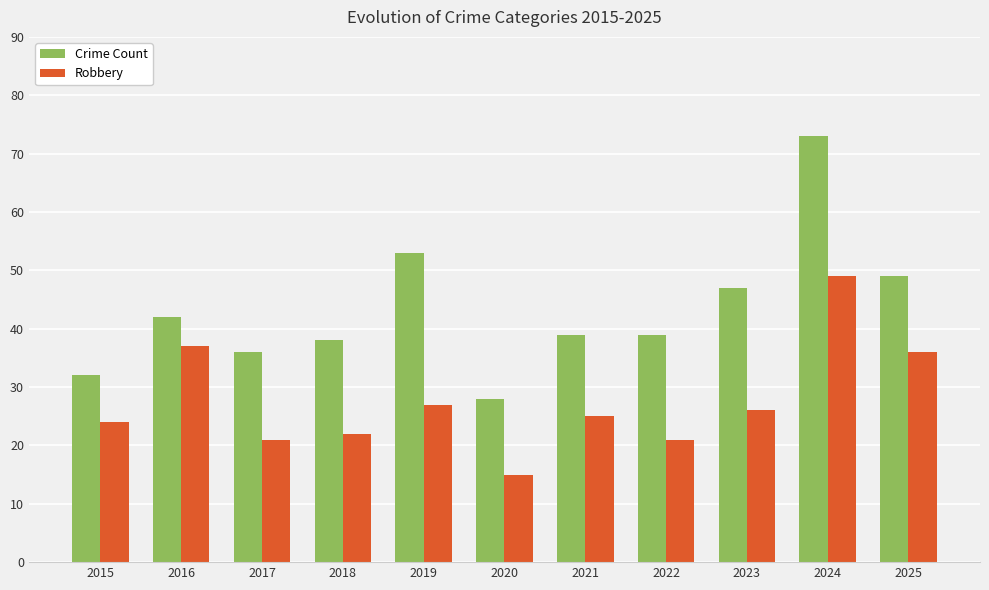

What is the sum of all Crime Count values?

476